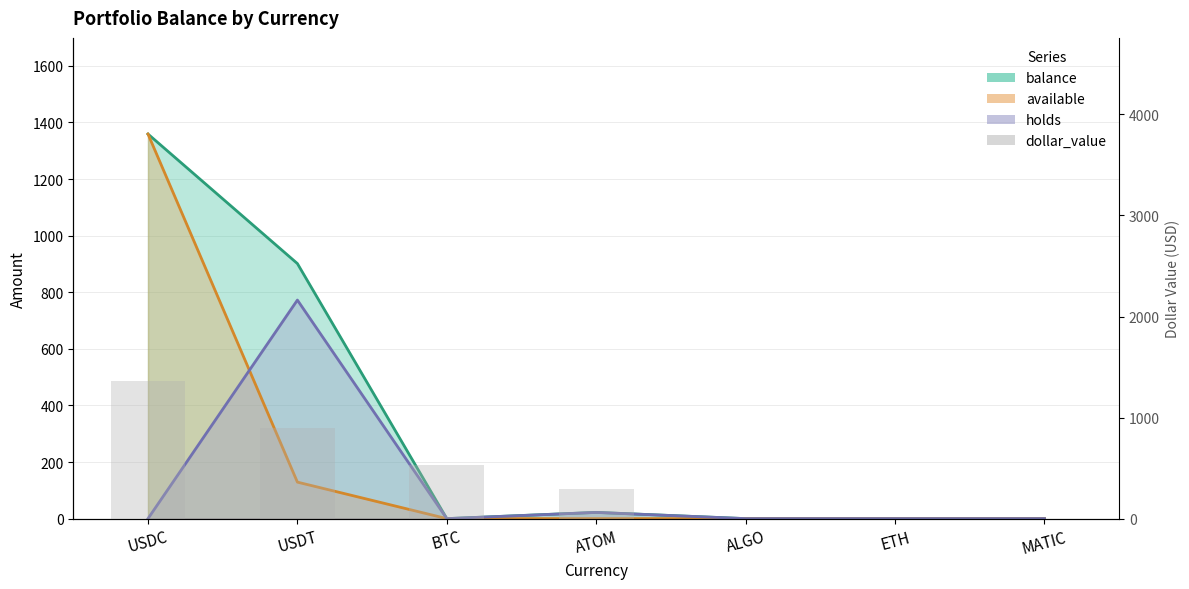

Reading left to right, what are all the values shown in this chart?

1359.2	901.4	535.4	290.2	0.0	0.0	0.0